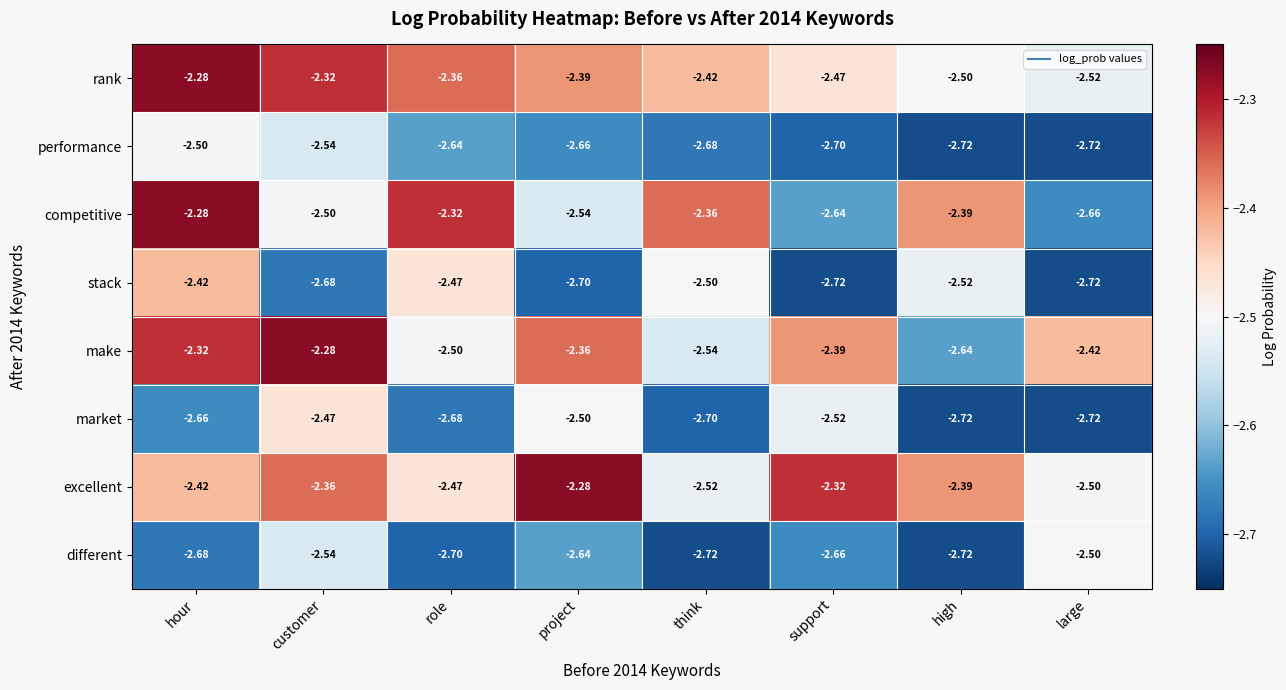

Which series changed the most between hour and project?

stack